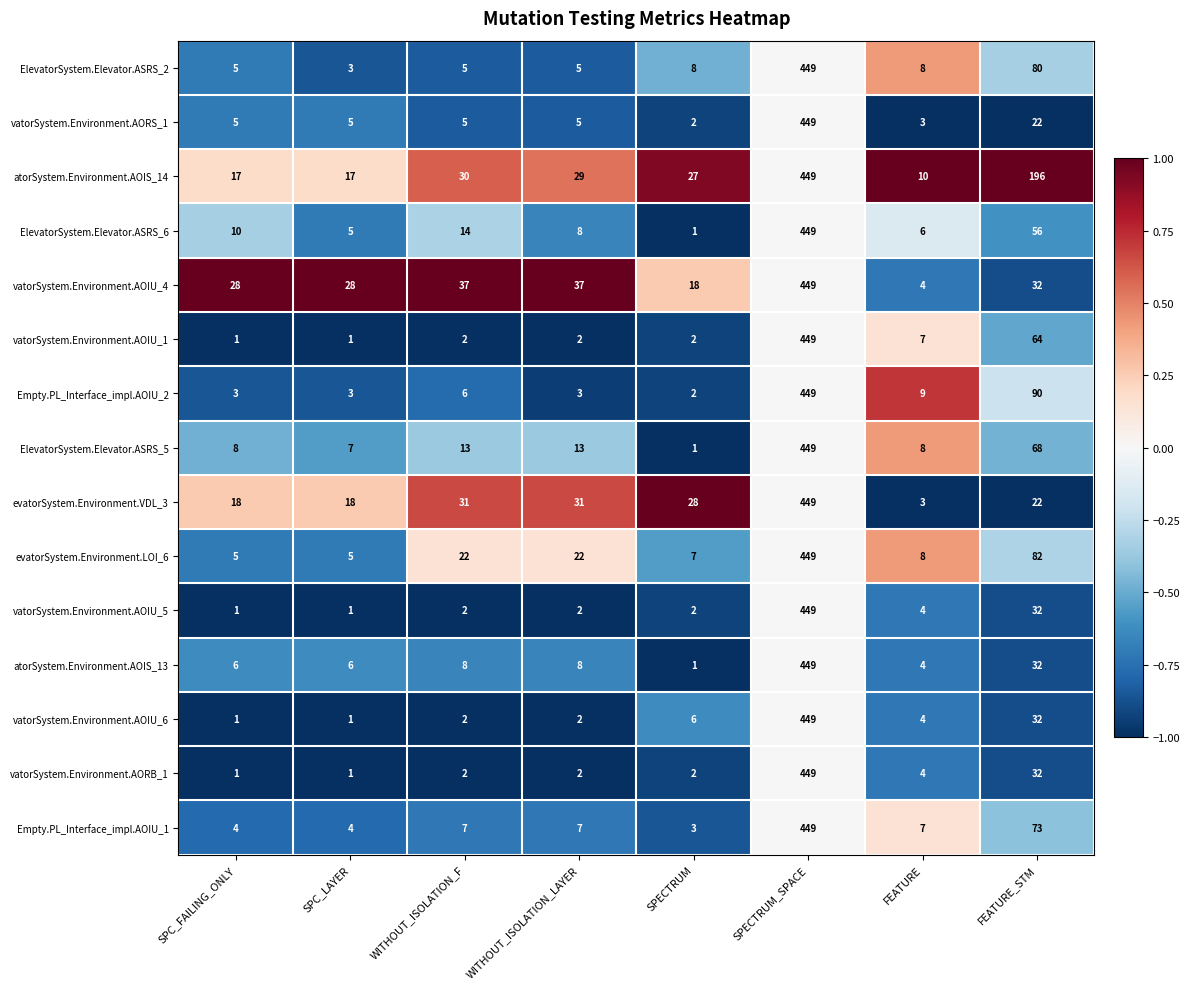

At which label does ElevatorSystem.Elevator.ASRS_2 reach its peak?

SPECTRUM_SPACE